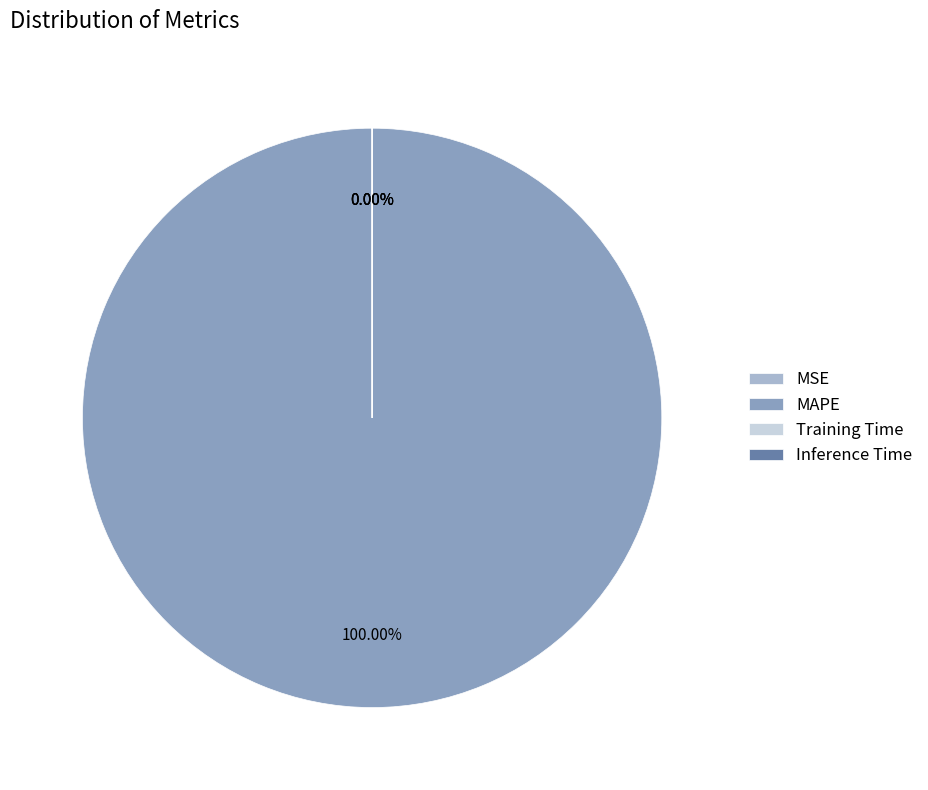

Does MAPE account for over 50% of the chart?

Yes